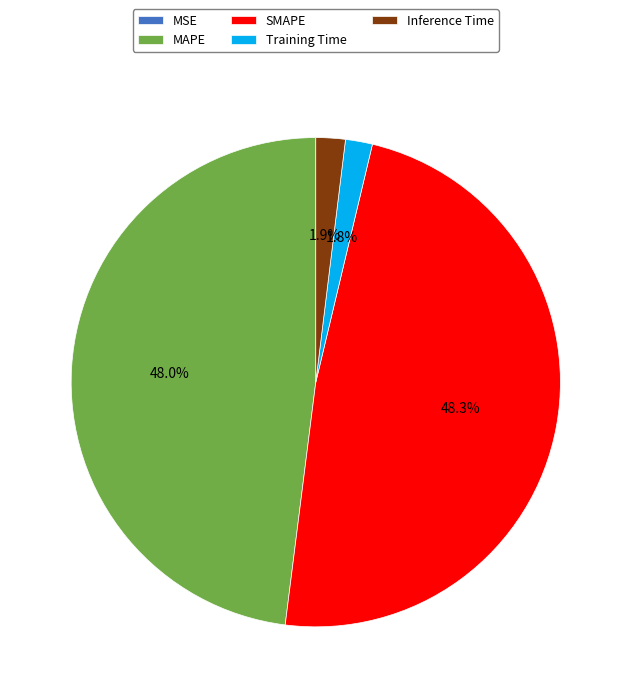

To the nearest percent, what is the combined percentage of Inference Time and MAPE?

50%